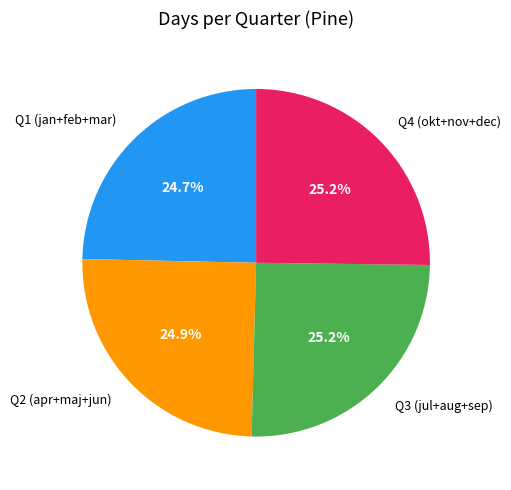

How much of the chart is everything except Q1 (jan+feb+mar)?

75.3%